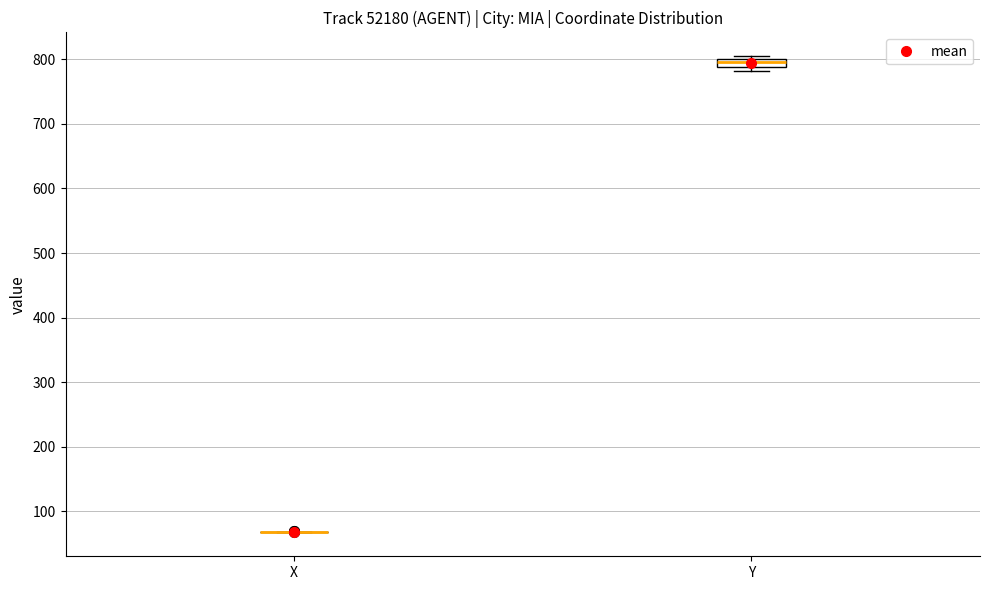

Which box is the tallest, from its lower edge to its upper edge?

Y